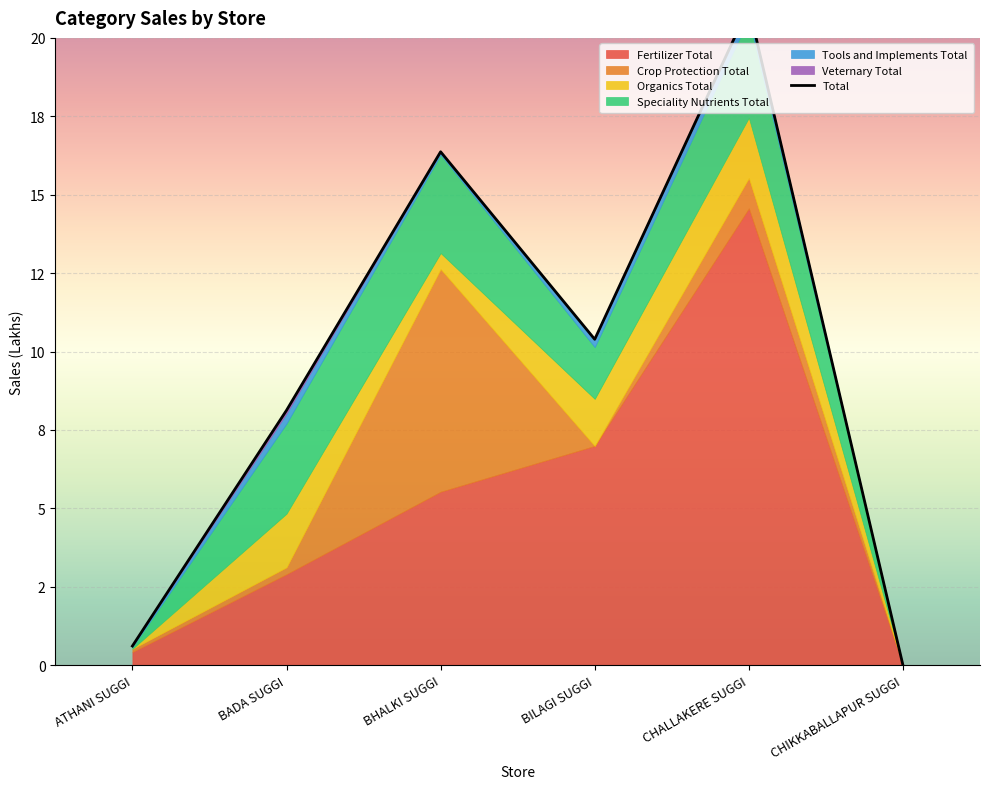

Which series has the largest total across all categories?

Fertilizer Total